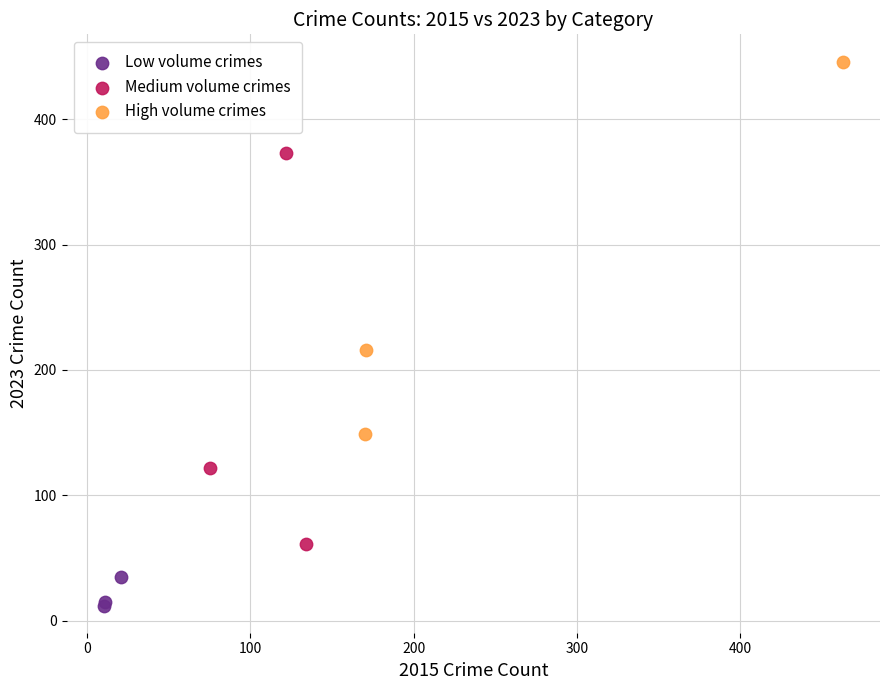

What are all the series names shown in the legend?

Low volume crimes, Medium volume crimes, High volume crimes